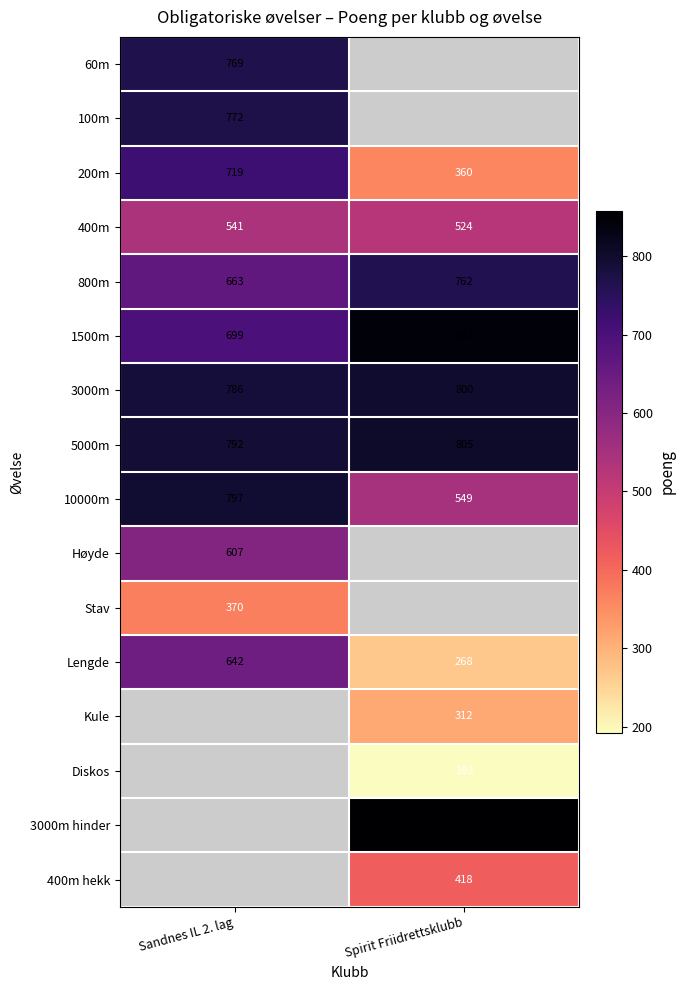

The value of 400m at Spirit Friidrettsklubb is 524. True or false?

True